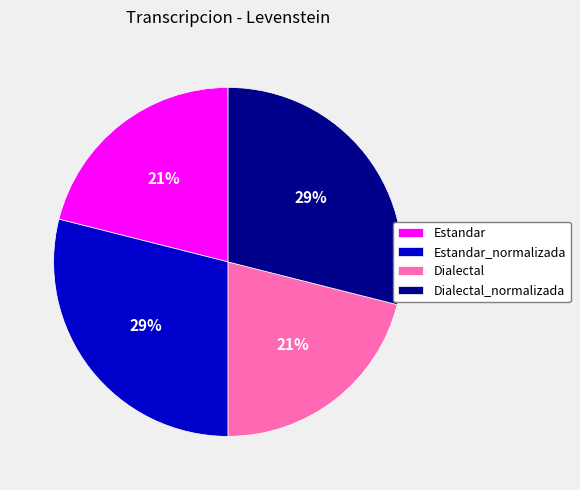

How many slices are in this pie chart?

4